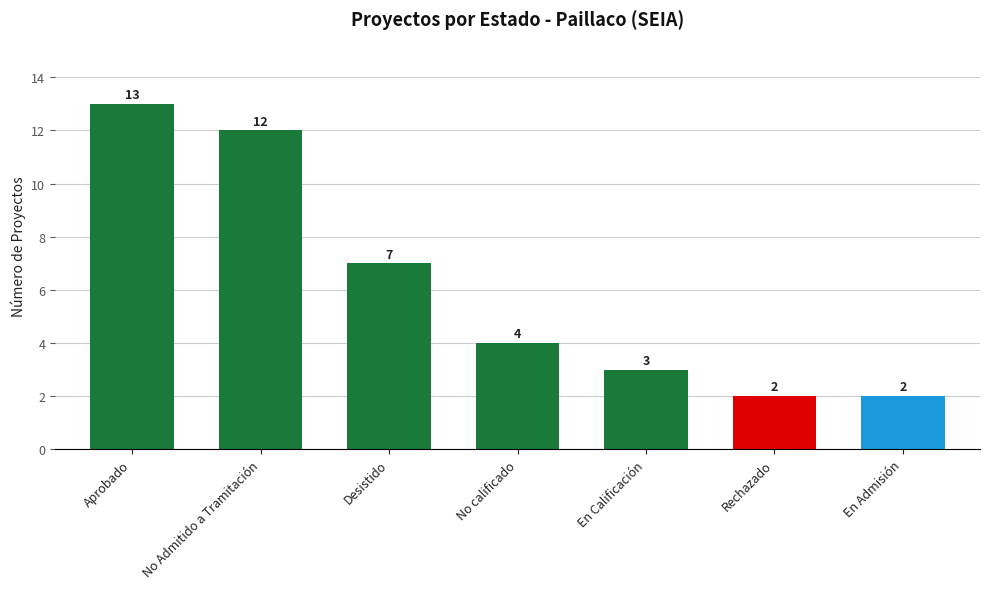

Count the number of data series in this chart.

1